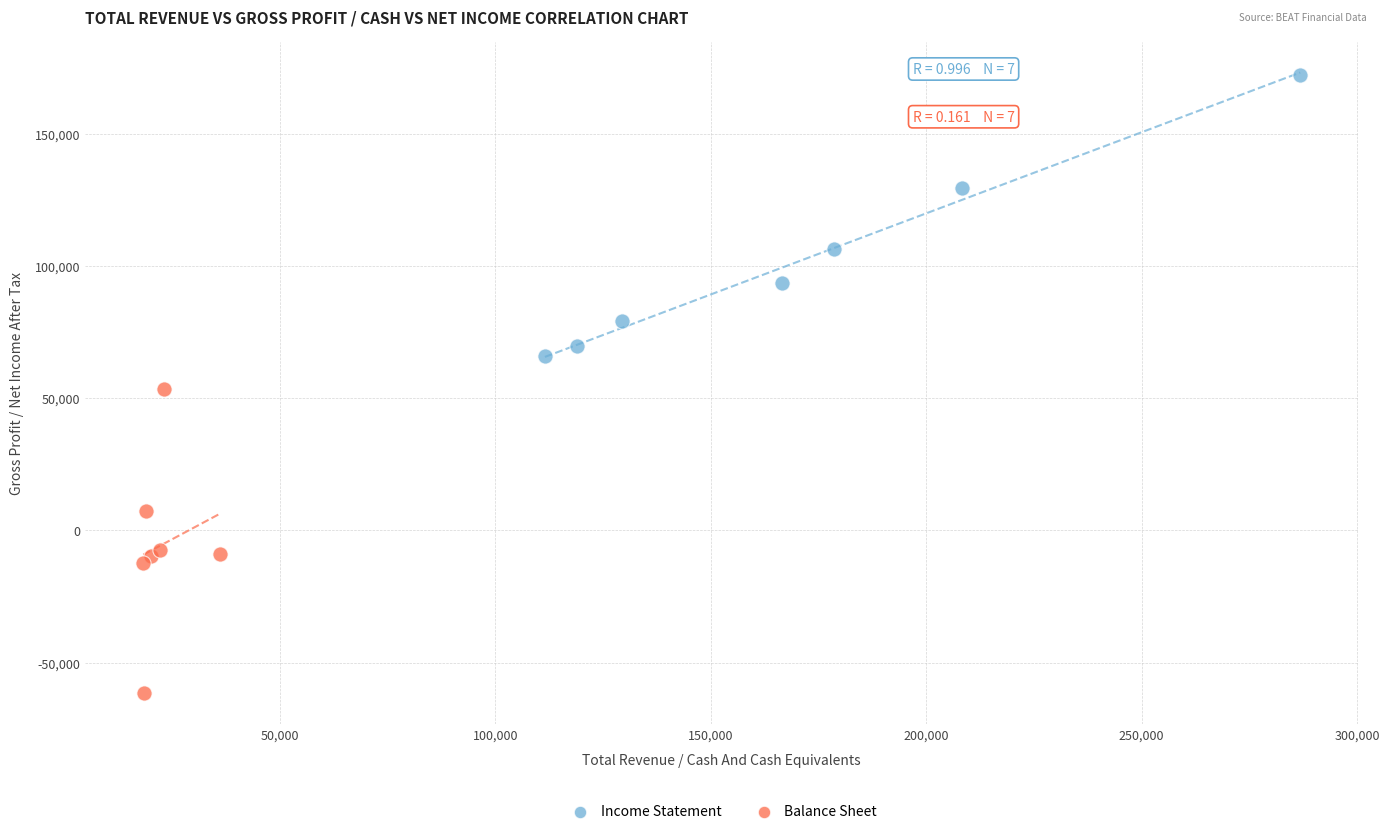

Which series has the largest Y range (max minus min)?

Balance Sheet